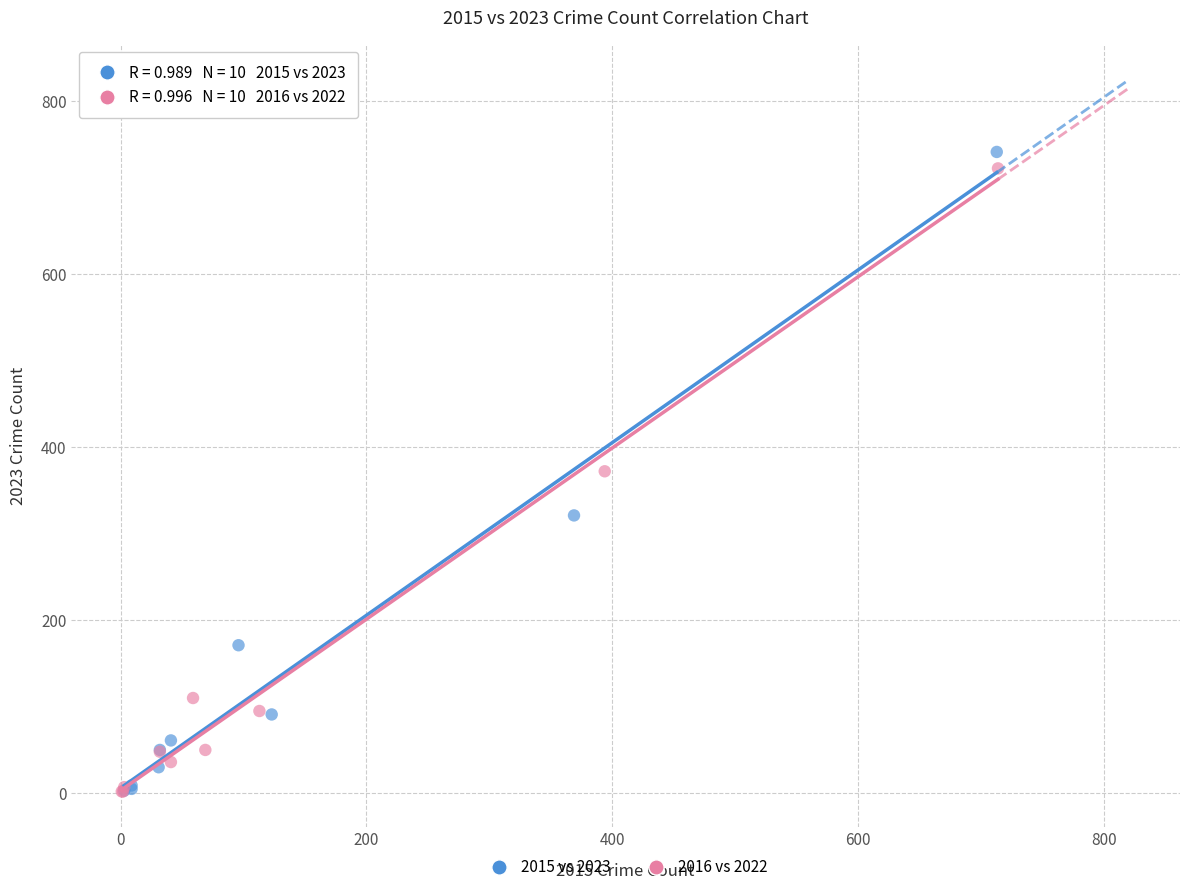

Which series has the largest Y range (max minus min)?

2015 vs 2023